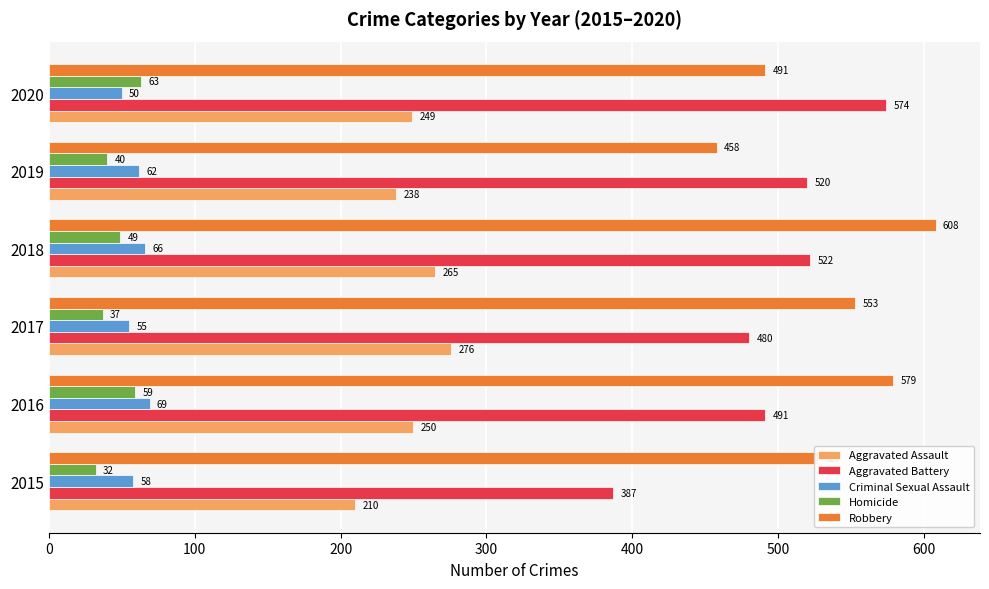

The value of Homicide at 2015 is 32. True or false?

True